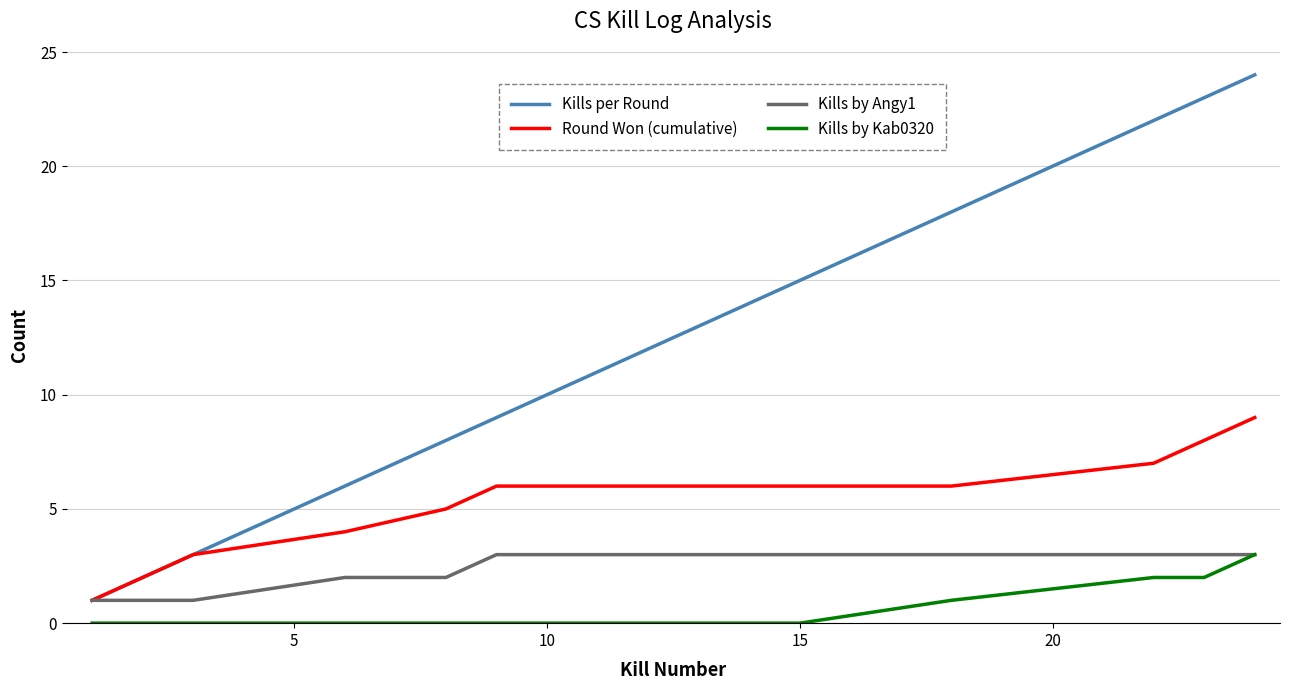

Which series has the largest range (max minus min)?

Kills per Round